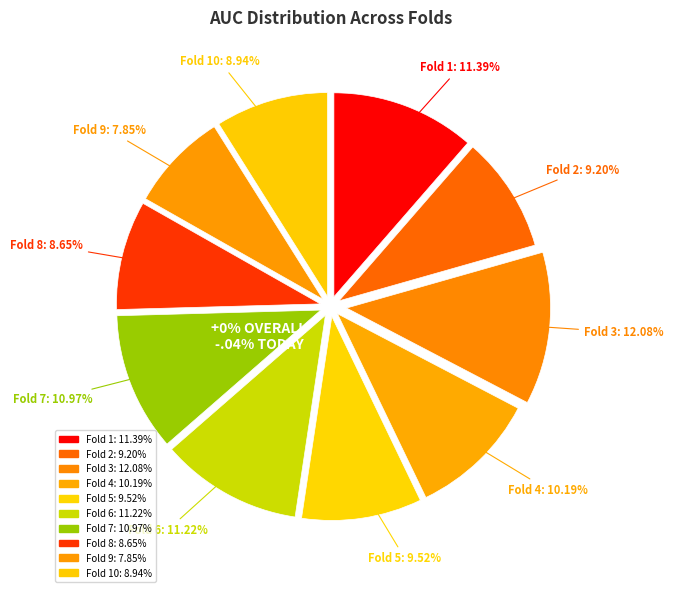

Does Fold 9 represent more than half of the total?

No